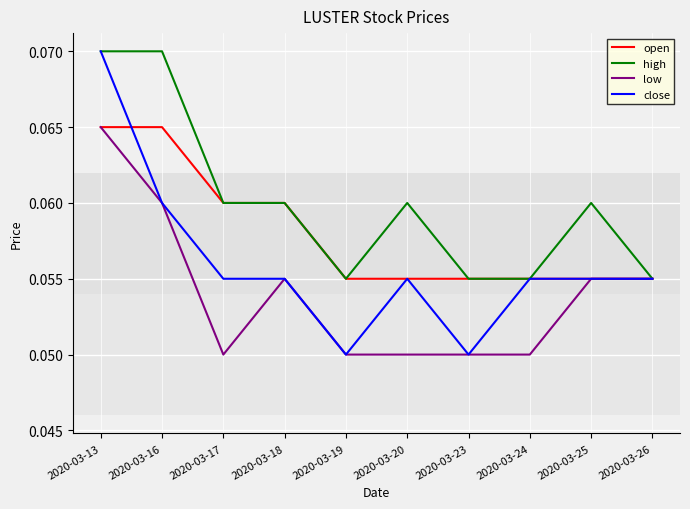

What are all the series names shown in the legend?

open, high, low, close